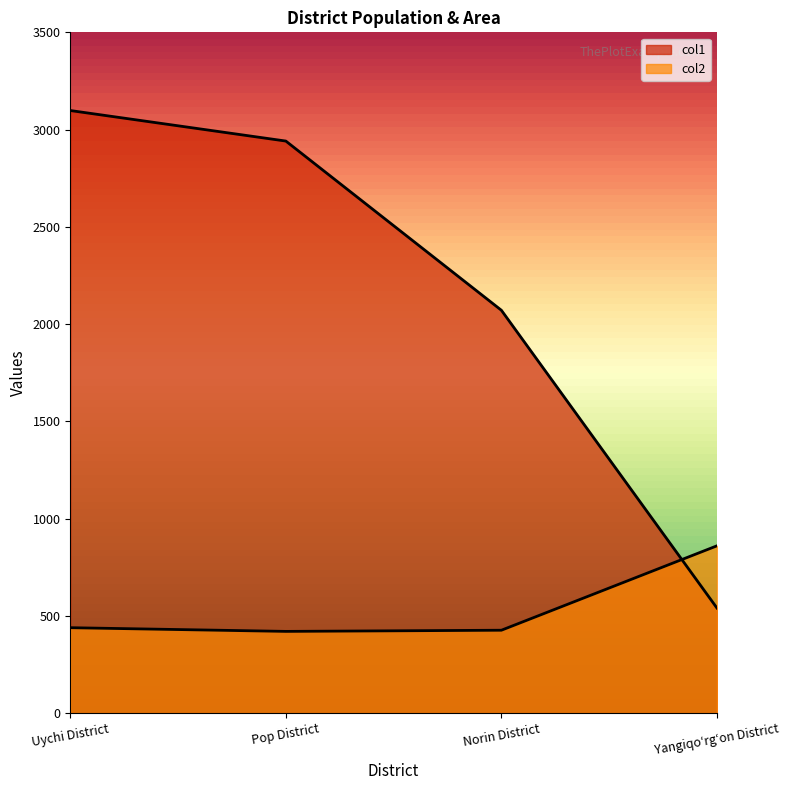

The value of col2 at Norin District is 255. True or false?

False